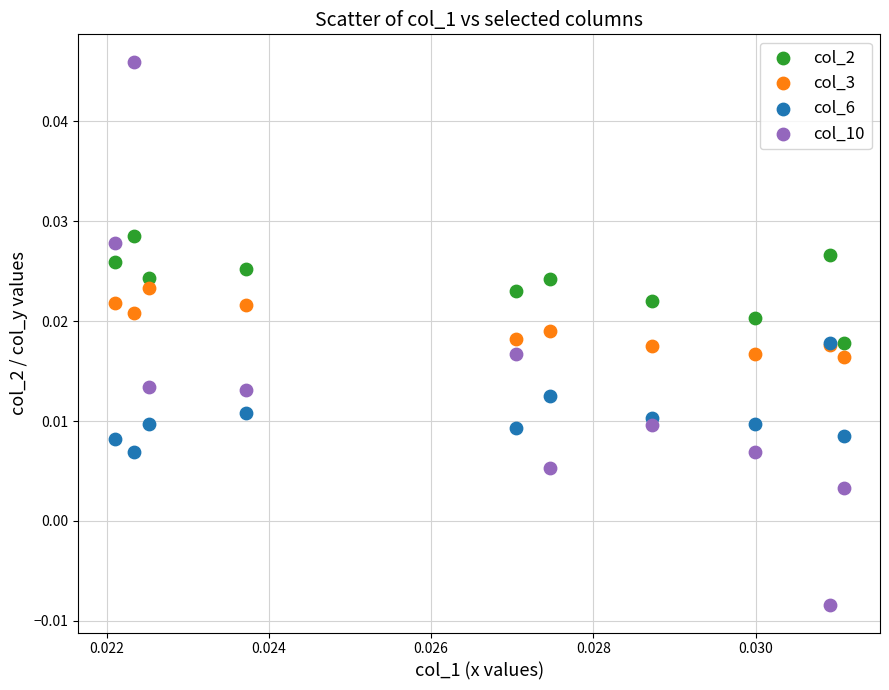

Which series contains the lowest Y value?

col_10